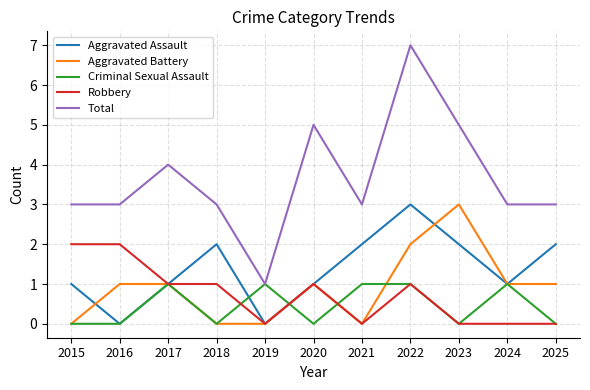

True or false: Total and Robbery cross at least once.

False